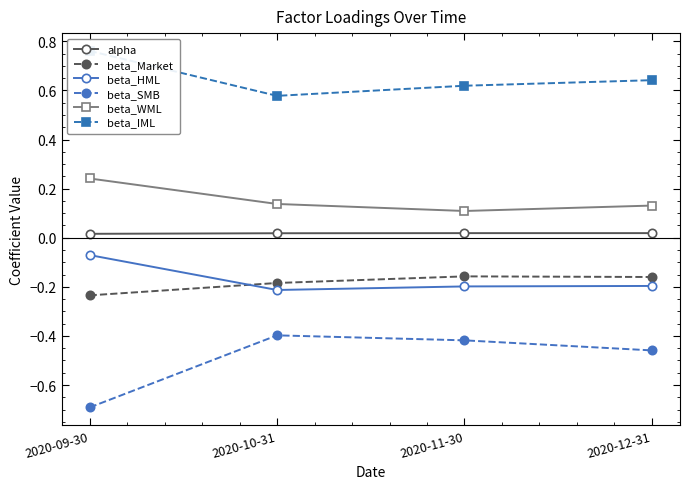

What is the average value of the beta_WML series?

0.2